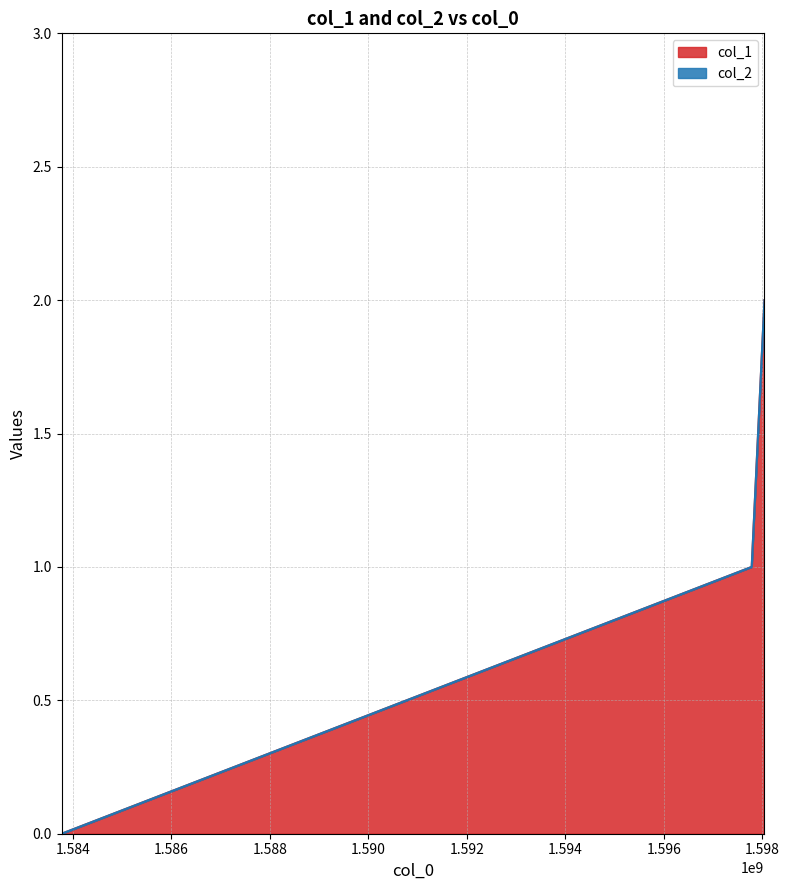

How many values are below 1?

1